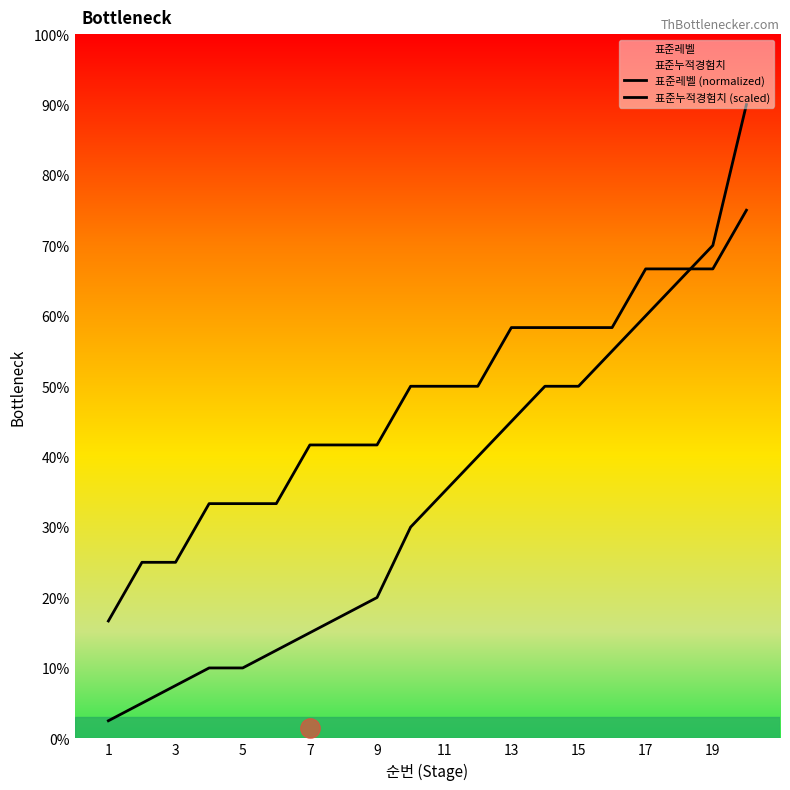

How many lines are shown in the chart?

2